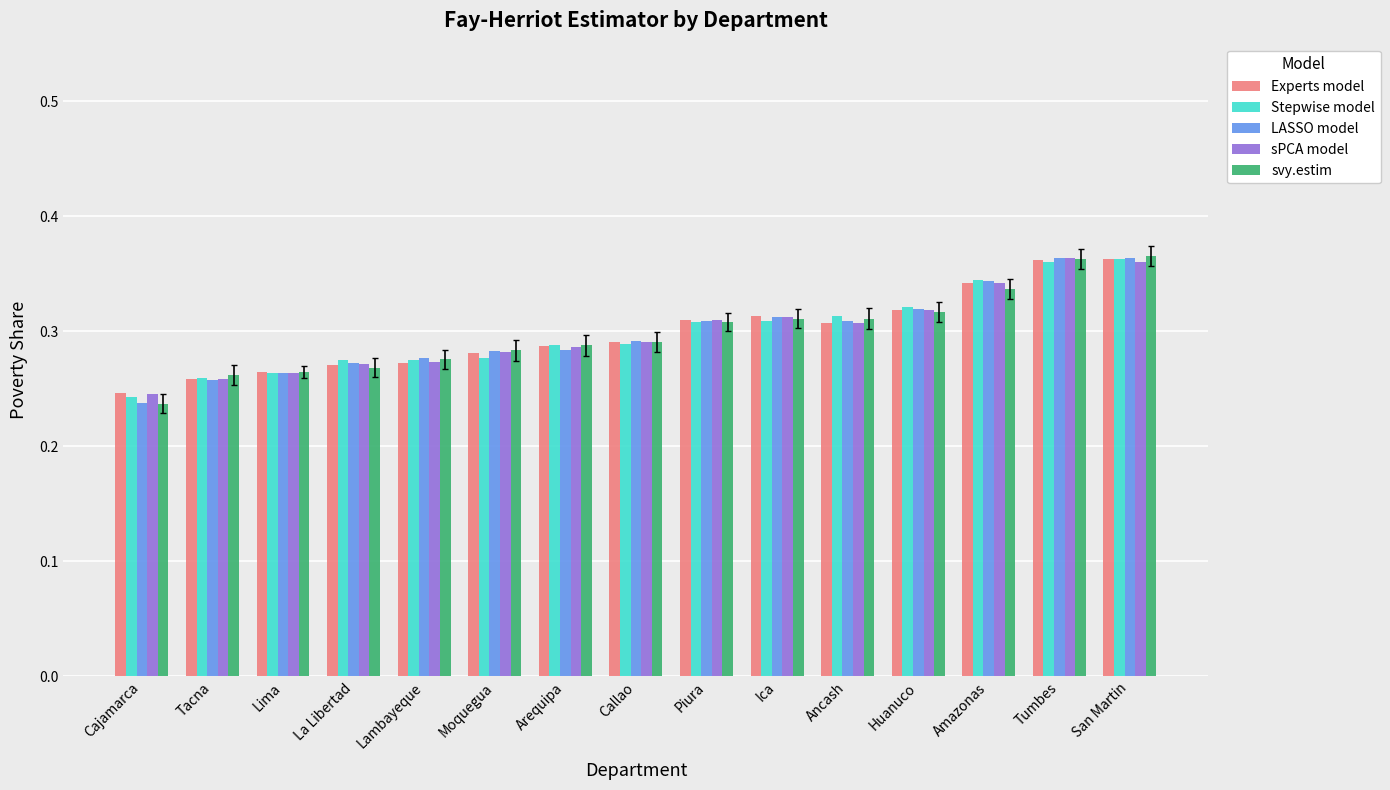

How many groups of bars are there?

15